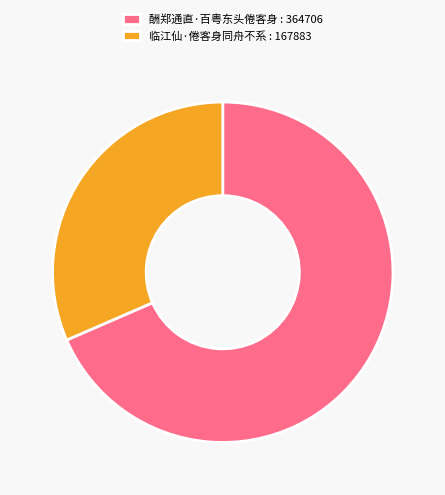

What is the ratio of the value at 酬郑通直·百粤东头倦客身 : 364706 to the value at 临江仙·倦客身同舟不系 : 167883?

2.2